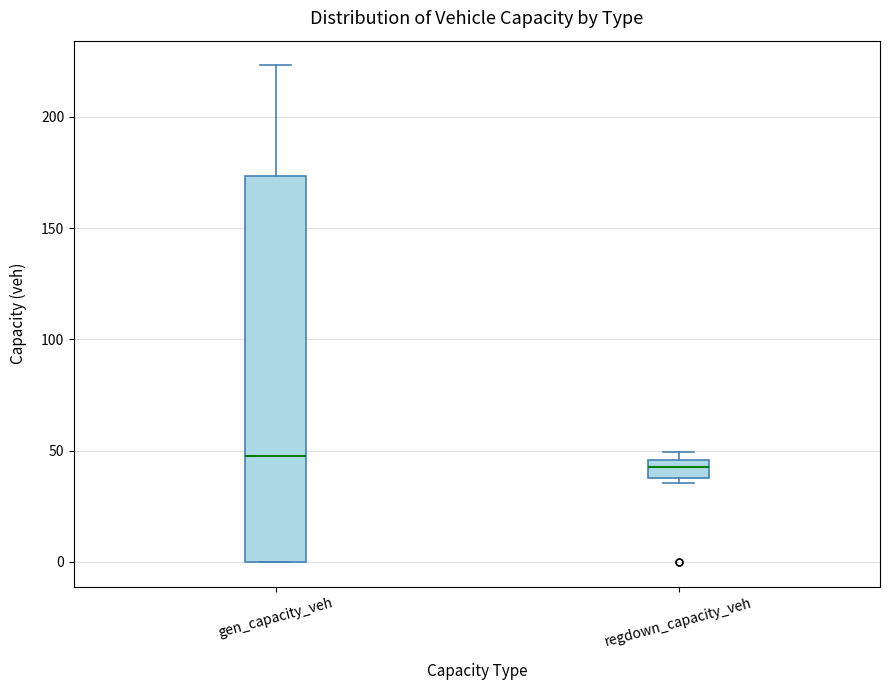

Reading left to right, read every box against the y-axis: the position of its median line, the range the box covers, and the ends of its whiskers. The values are not printed on the chart, so give them approximately, as read against the axis.

gen_capacity_veh: median 45, box 0 to 175, whiskers 0 to 225
regdown_capacity_veh: median 45 (inside the box), box 40 to 45, whiskers 35 to 50